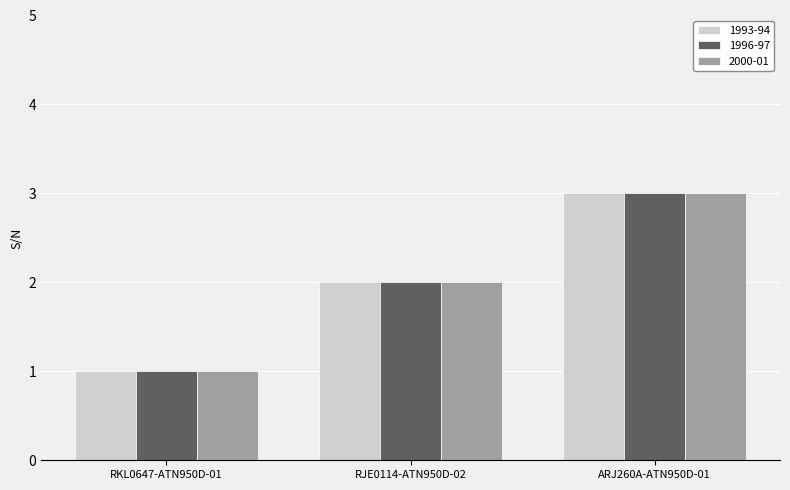

Is the value of 1993-94 at RKL0647-ATN950D-01 greater than the value of 1996-97 at ARJ260A-ATN950D-01?

No